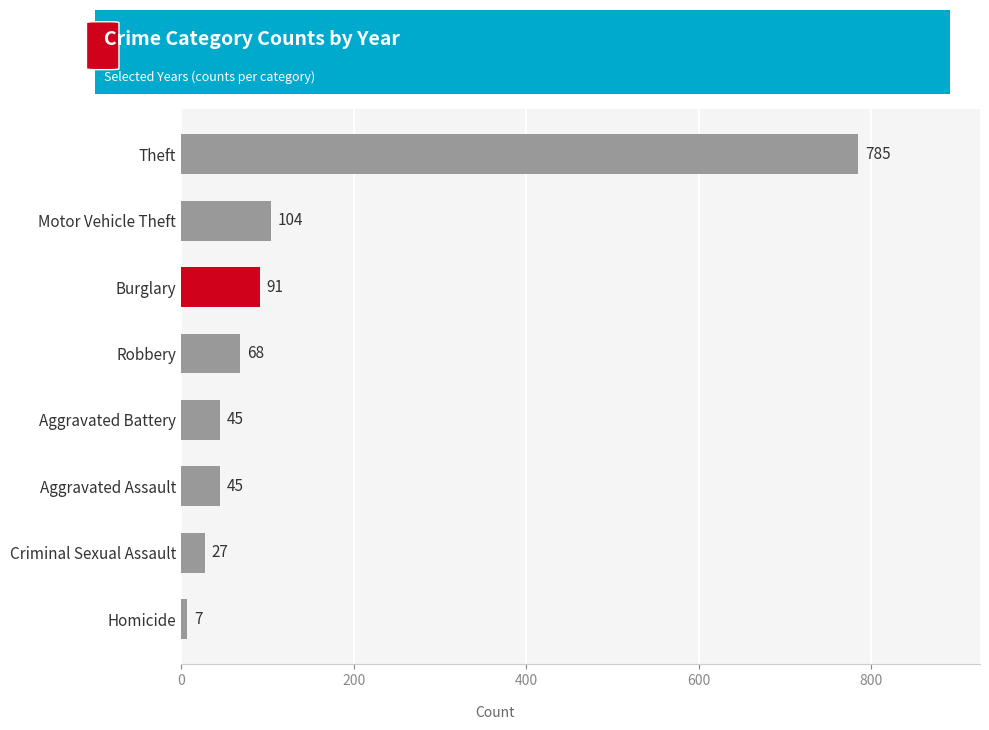

Reading top to bottom, extract all data points from this chart.

Theft=785	Motor Vehicle Theft=104	Burglary=91	Robbery=68	Aggravated Battery=45	Aggravated Assault=45	Criminal Sexual Assault=27	Homicide=7